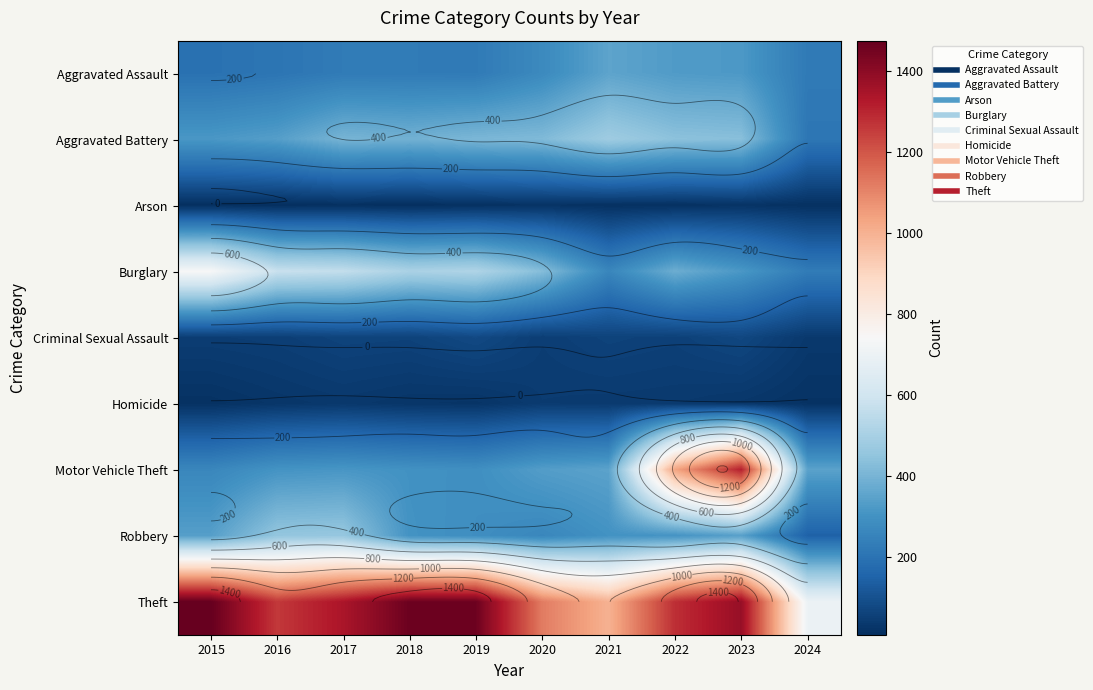

What is the difference between the second highest and minimum values in the Arson series?

10